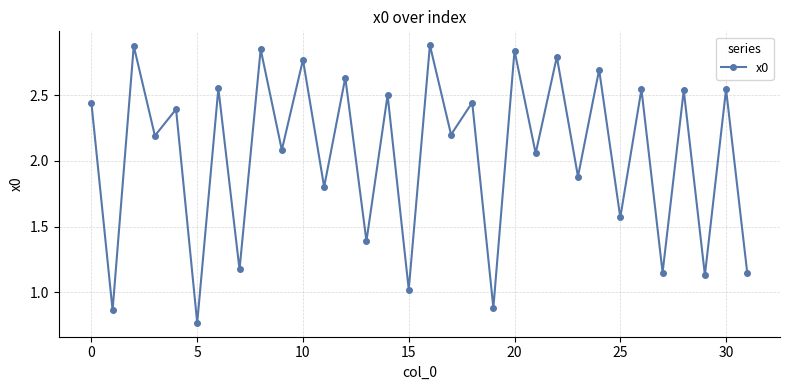

How many data points are above 2?

20